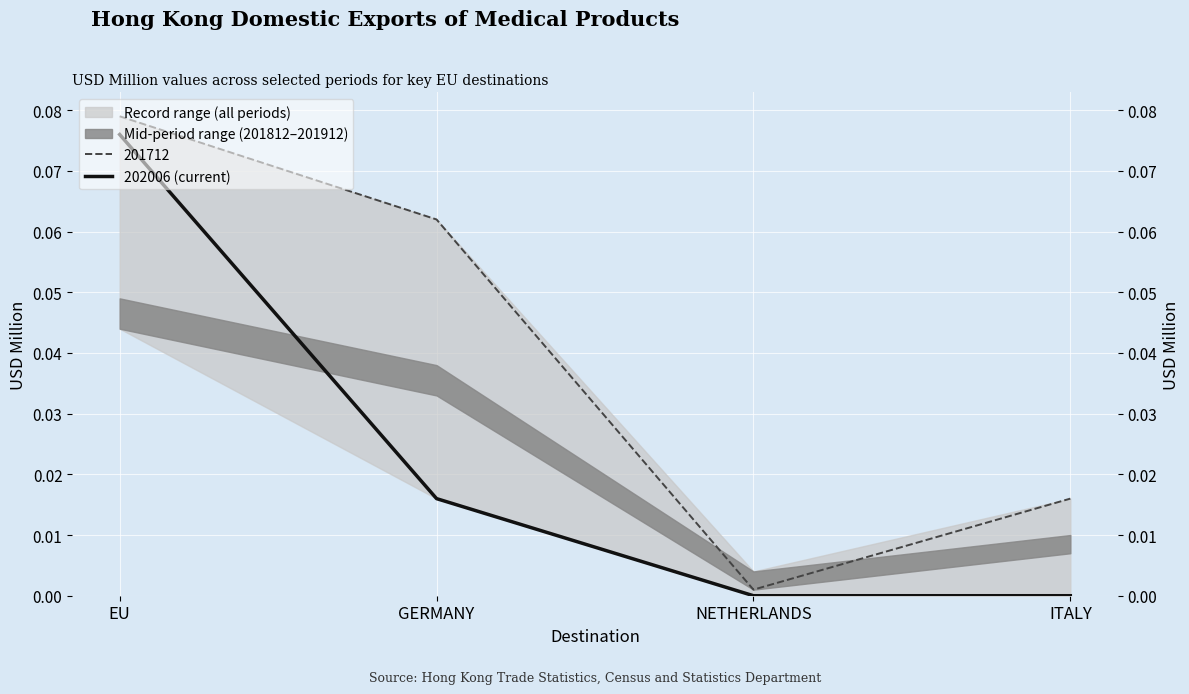

At which category does the chart reach its minimum across all series?

NETHERLANDS